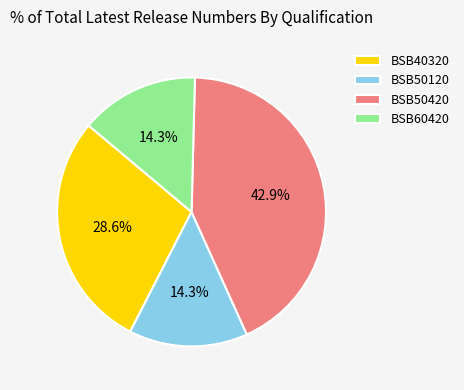

To the nearest percent, what is the difference between the BSB40320 and BSB50420 slice percentages?

14%